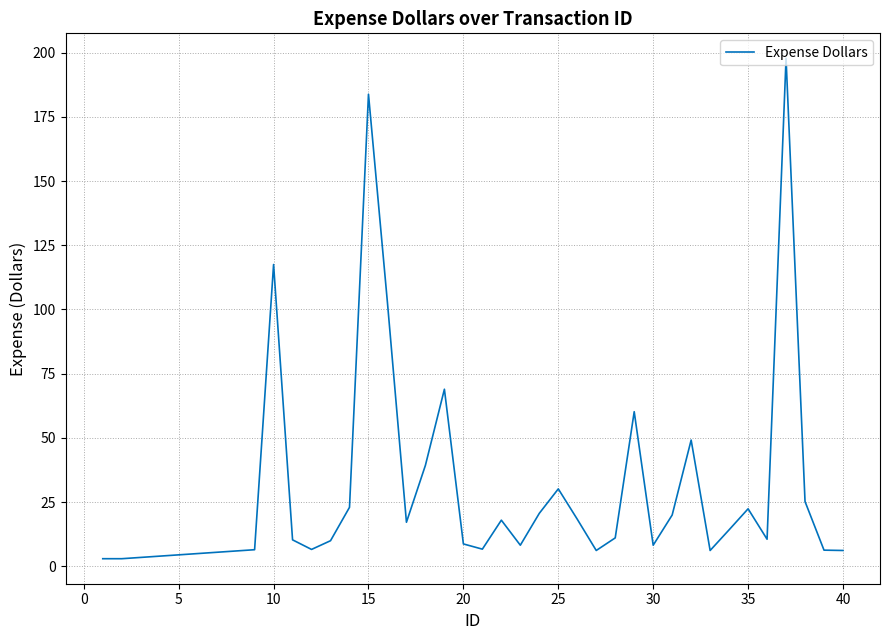

What is the difference between the maximum and minimum values?

194.7